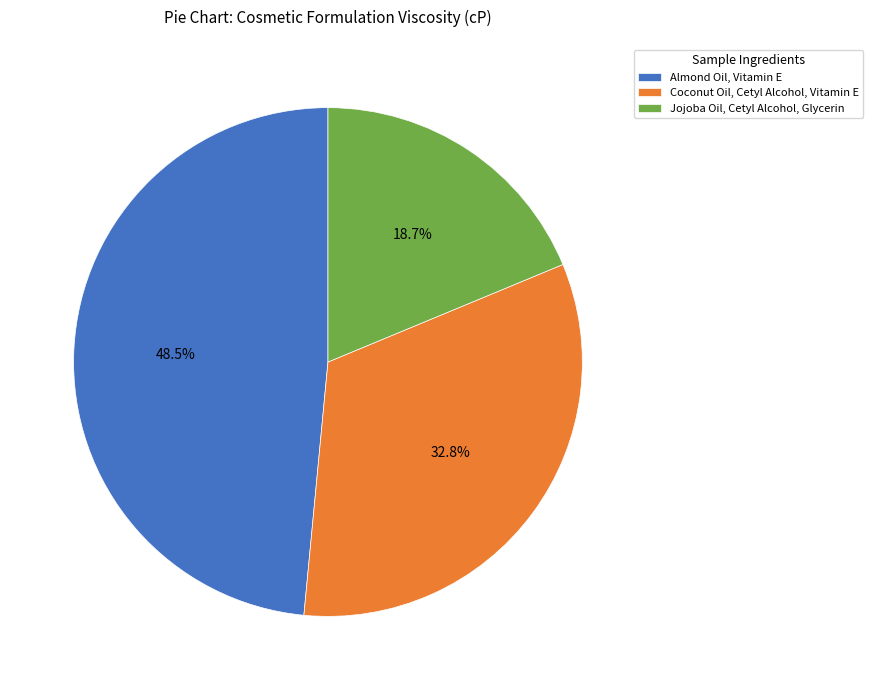

How many segments does this pie chart have?

3